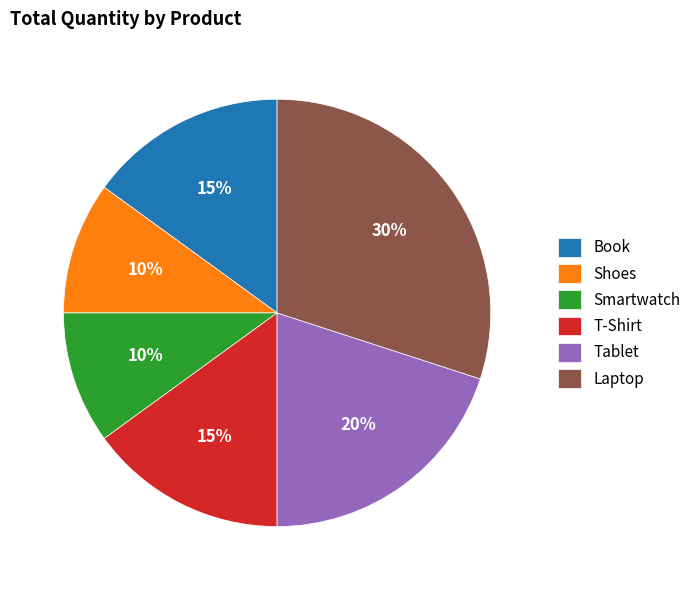

True or false: Smartwatch accounts for 10% of the total.

True